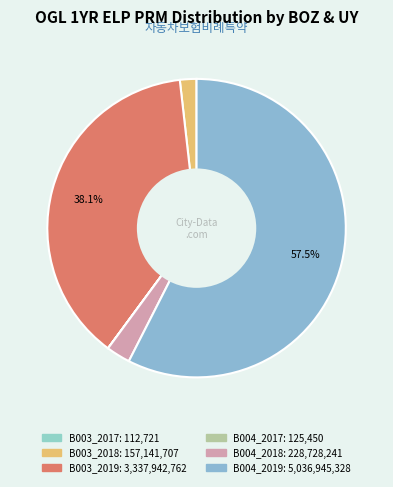

Count the number of slices in the pie.

6